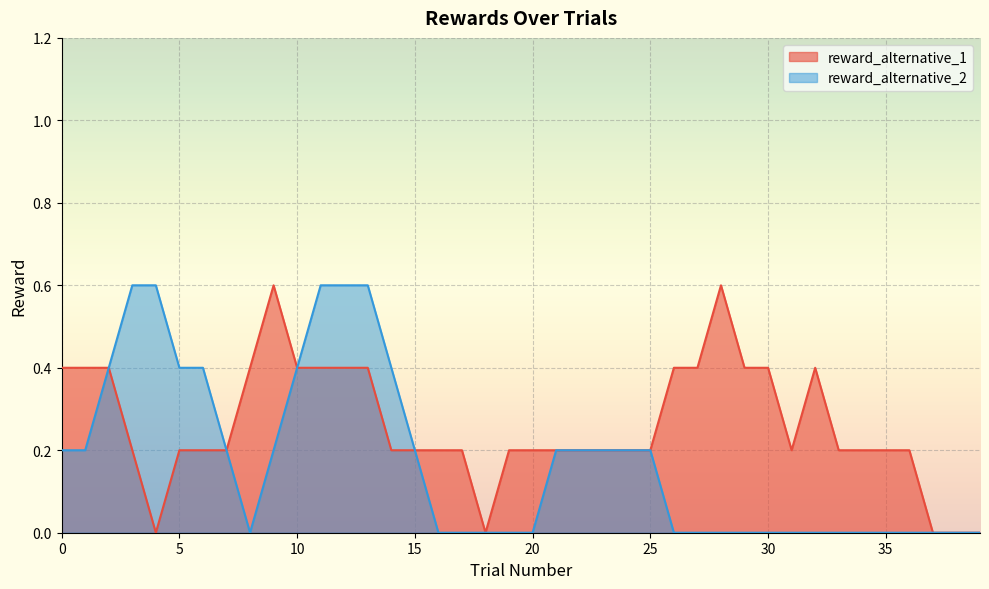

In reward_alternative_2, how many points are higher than both neighbors (excluding endpoints)?

2